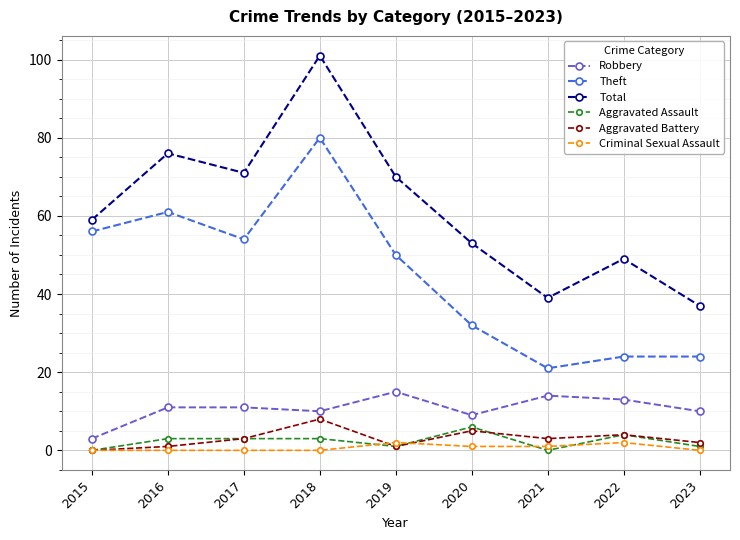

Which series has the widest spread of values?

Total